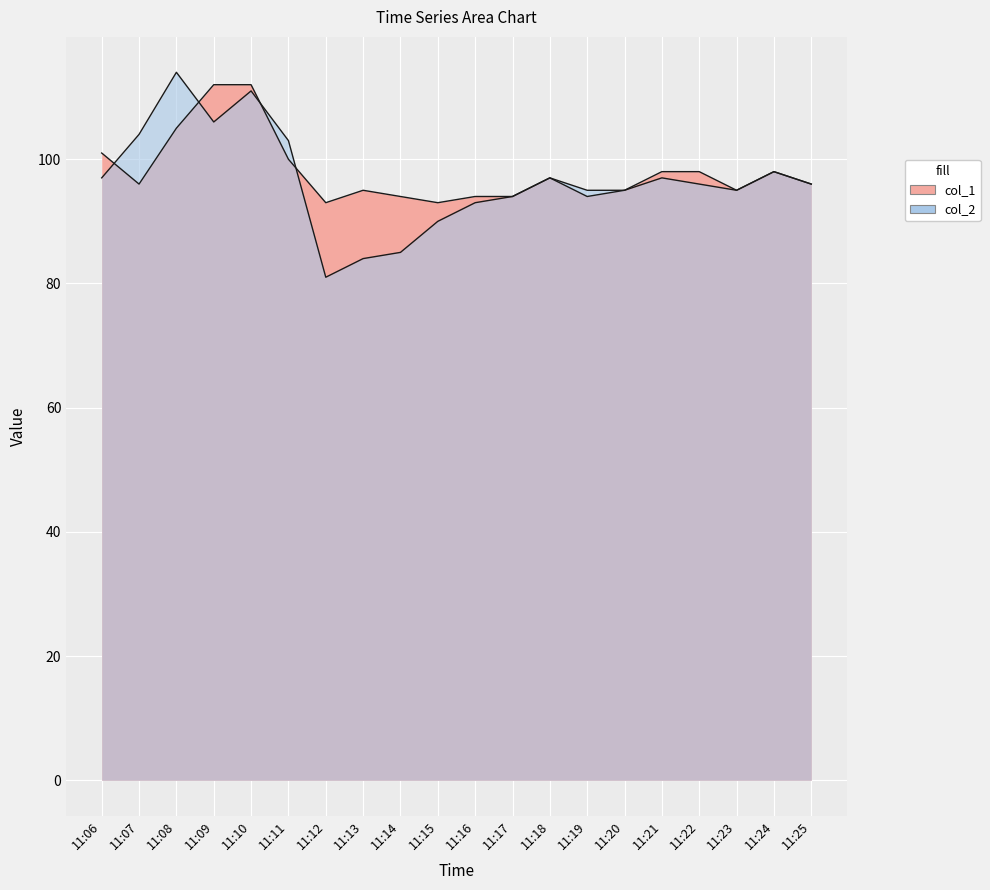

Where is the first local minimum for col_1?

11:07